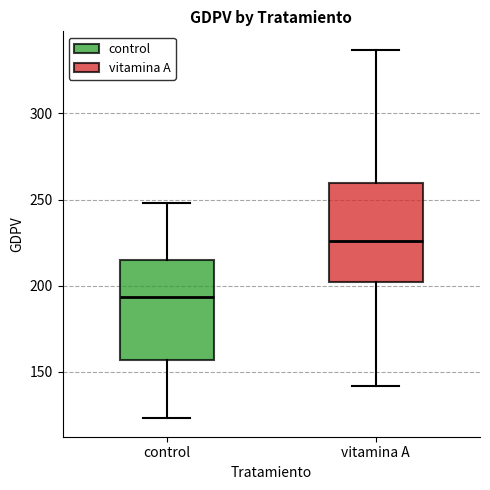

Reading left to right, transcribe this box plot: for each box, give where its median line is, the range the box spans, and where its two whiskers end, as read against the y-axis. The values are not printed on the chart, so give them approximately, as read against the axis.

control: median 195, box 155 to 215, whiskers 125 to 250
vitamina A: median 225, box 200 to 260, whiskers 140 to 335